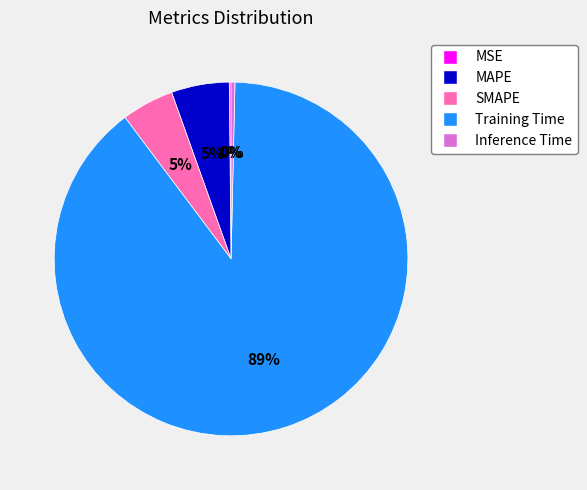

What is the largest slice in the pie chart?

Training Time